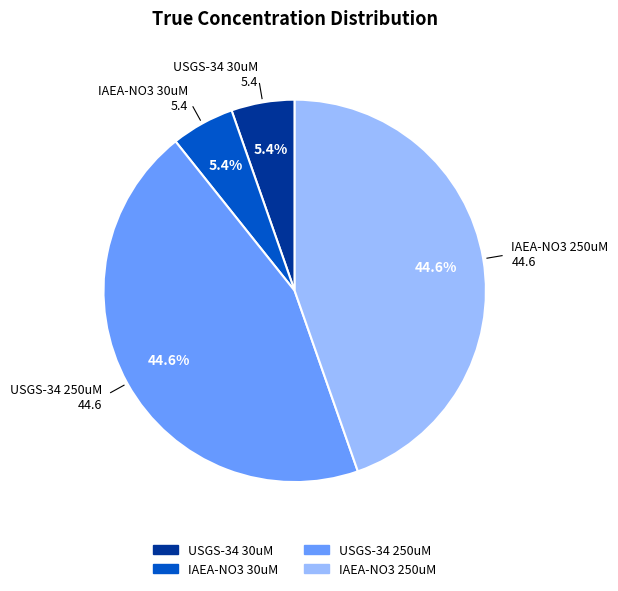

What portion of the pie excludes IAEA-NO3 30uM?

94.6%